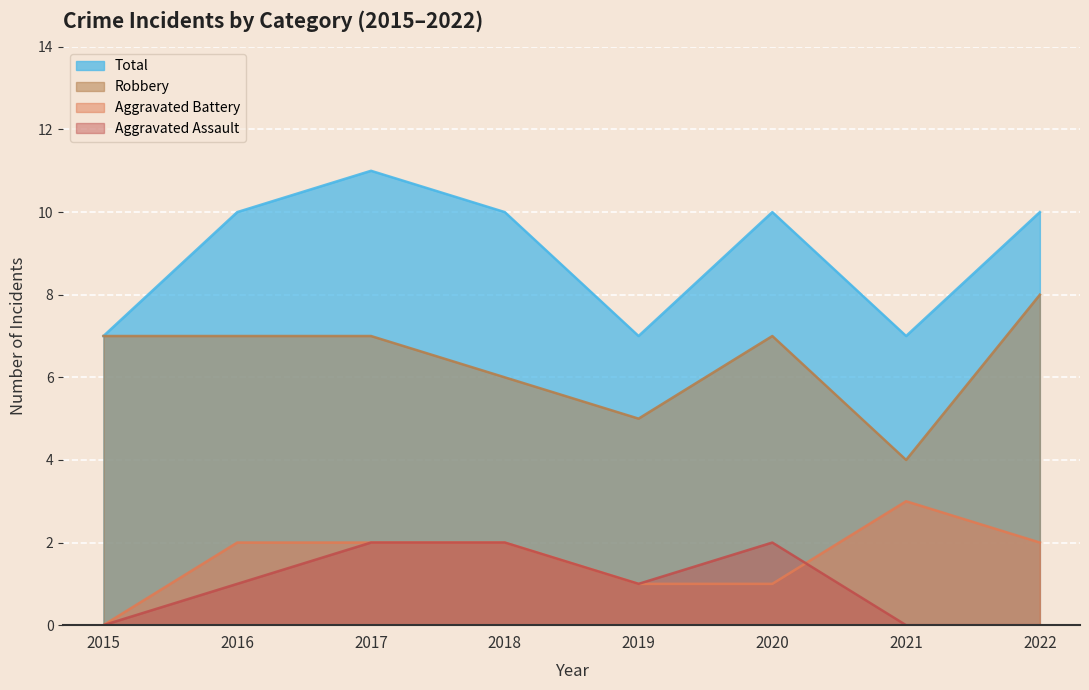

How many interior local peaks does the Robbery series have?

1